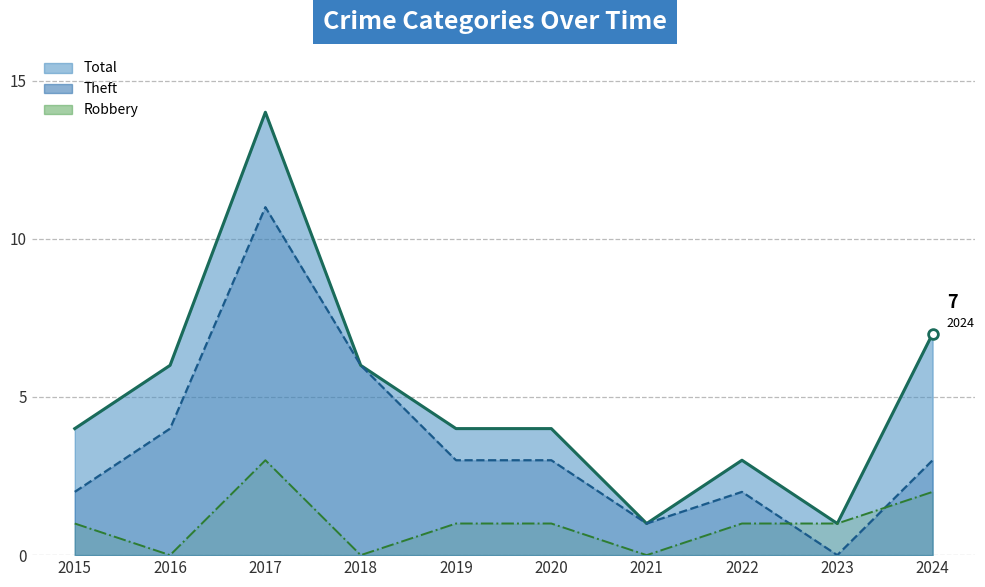

Reading left to right, list all the values displayed in this chart.

Total: 2015=4	2016=6	2017=14	2018=6	2019=4	2020=4	2021=1	2022=3	2023=1	2024=7
Theft: 2015=2	2016=4	2017=11	2018=6	2019=3	2020=3	2021=1	2022=2	2023=0	2024=3
Robbery: 2015=1	2016=0	2017=3	2018=0	2019=1	2020=1	2021=0	2022=1	2023=1	2024=2